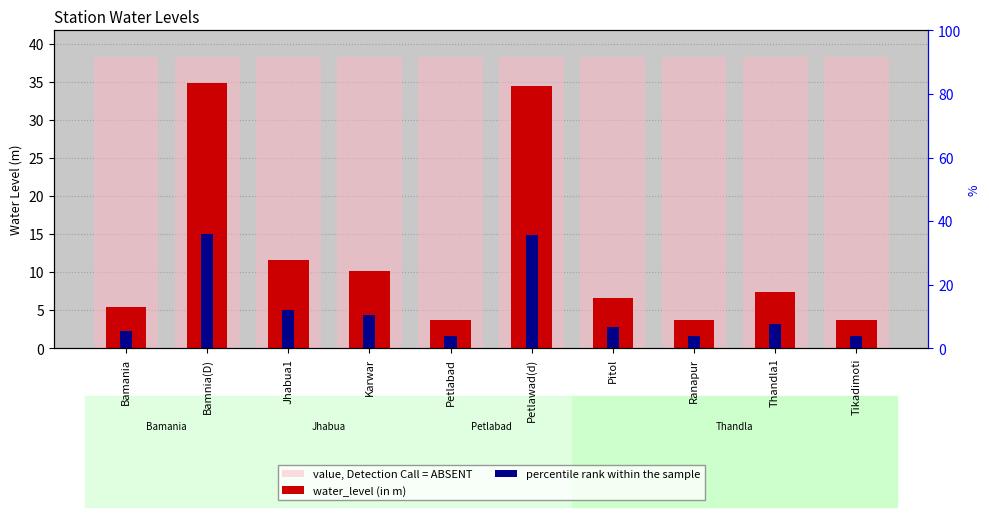

What are all the series names shown in the legend?

value, Detection Call = ABSENT, water_level (in m), percentile rank within the sample